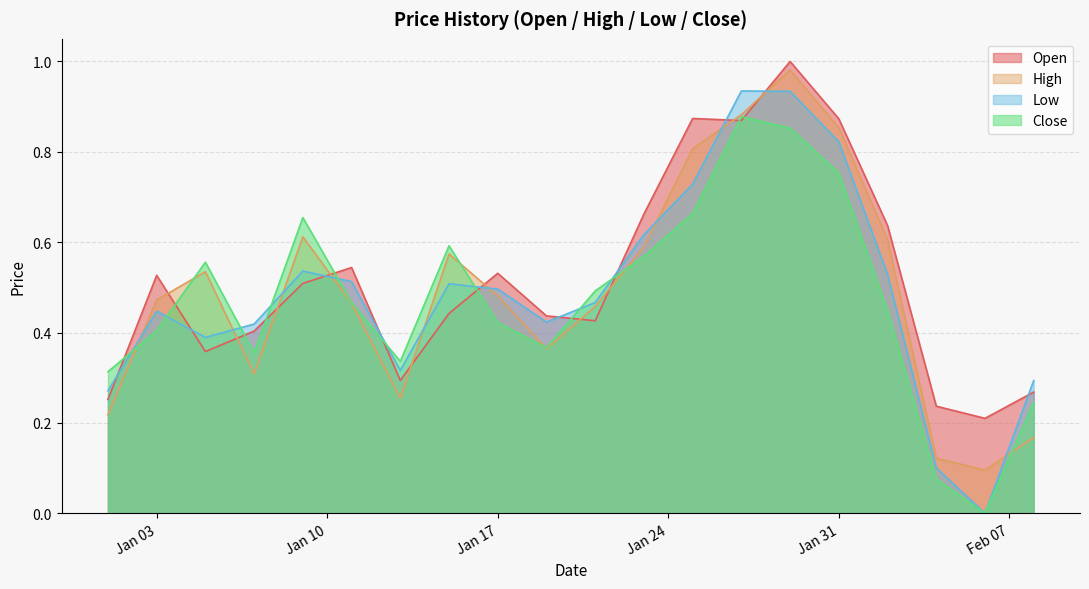

After their last crossing, which series has the higher values: Open or High?

Open